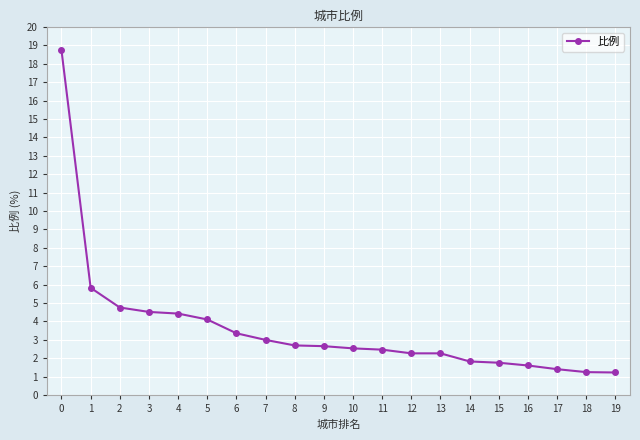

What is the change in value from 3 to 18?

-3.3